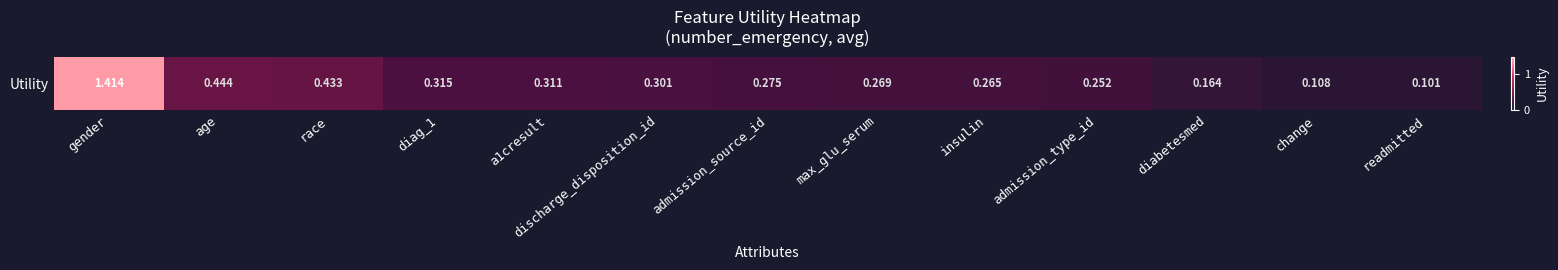

What is the change in value from age to admission_type_id?

-0.2